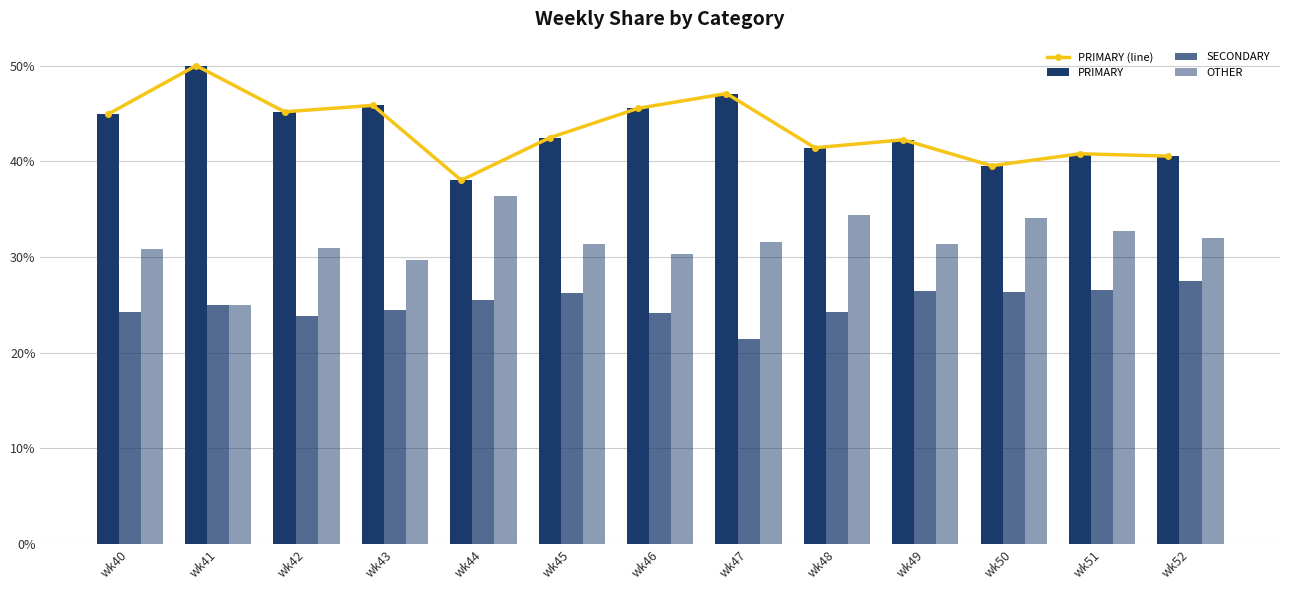

Which series changed the most between wk40 and wk49?

PRIMARY (line)